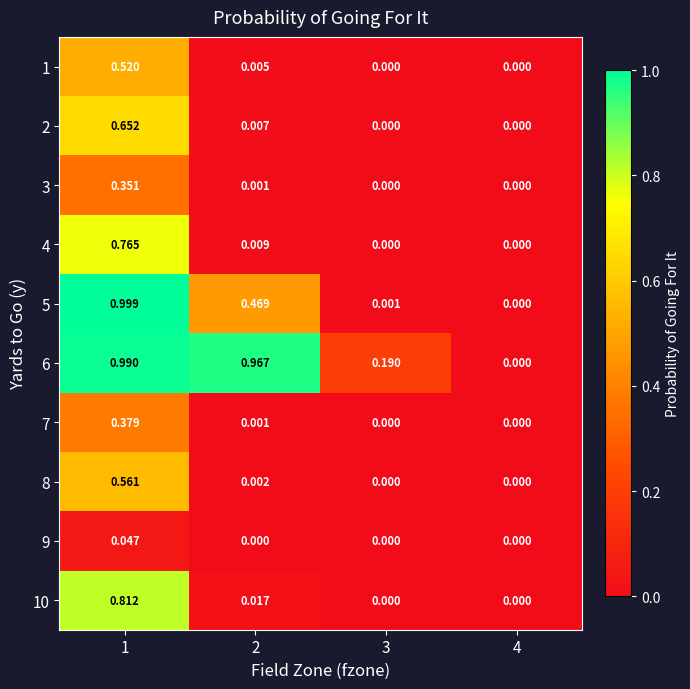

Which series changed the most between 2 and 4?

6